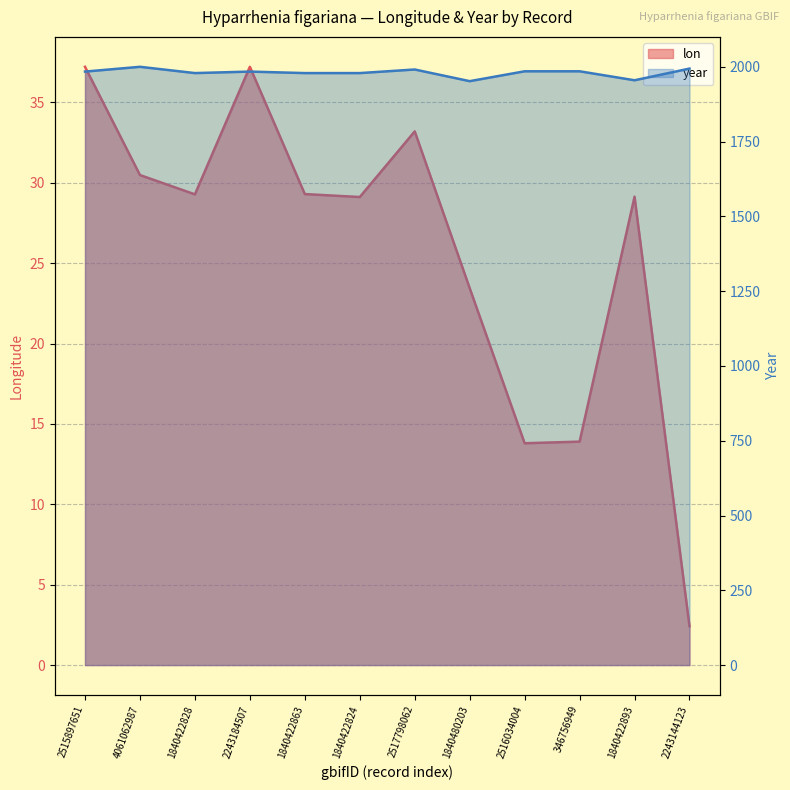

What is the maximum value shown in the chart?

2000.0